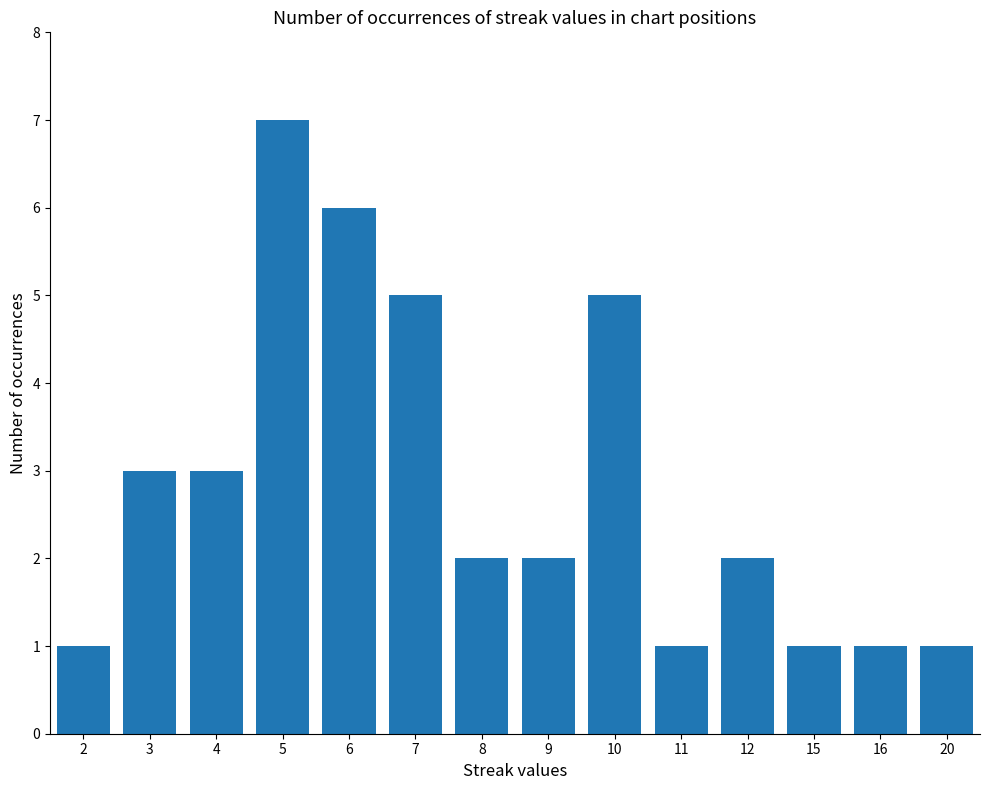

Reading right to left, transcribe all the data shown in this chart.

20=1	16=1	15=1	12=2	11=1	10=5	9=2	8=2	7=5	6=6	5=7	4=3	3=3	2=1